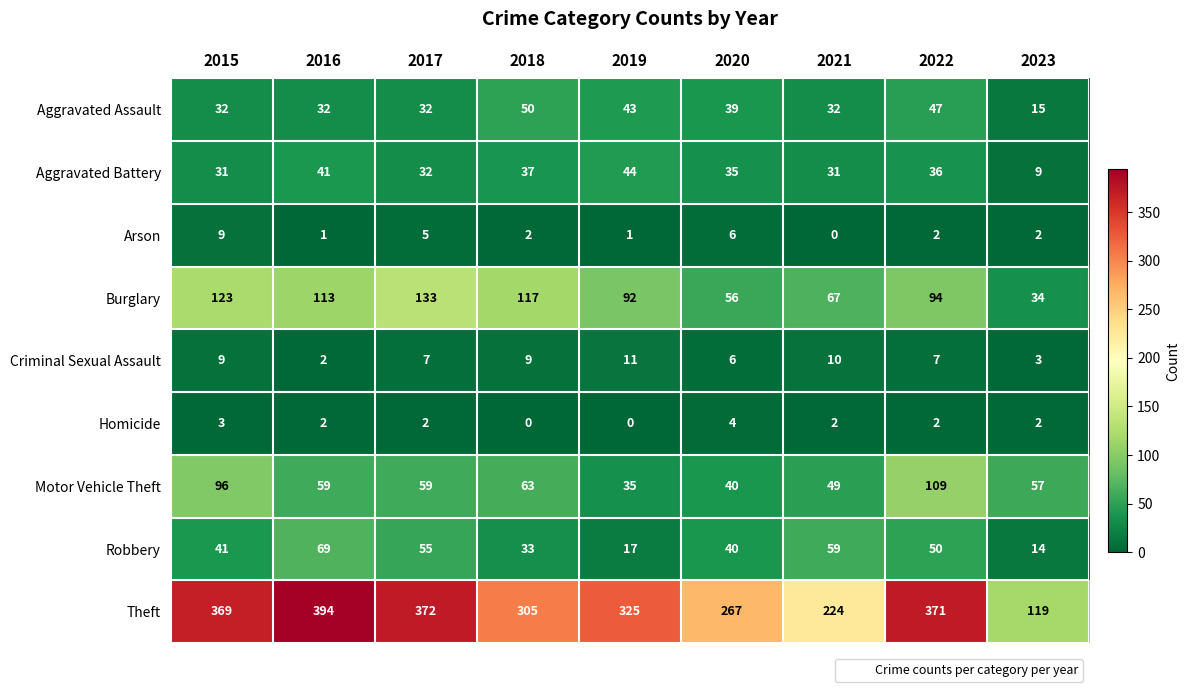

What is the minimum value for Theft?

119